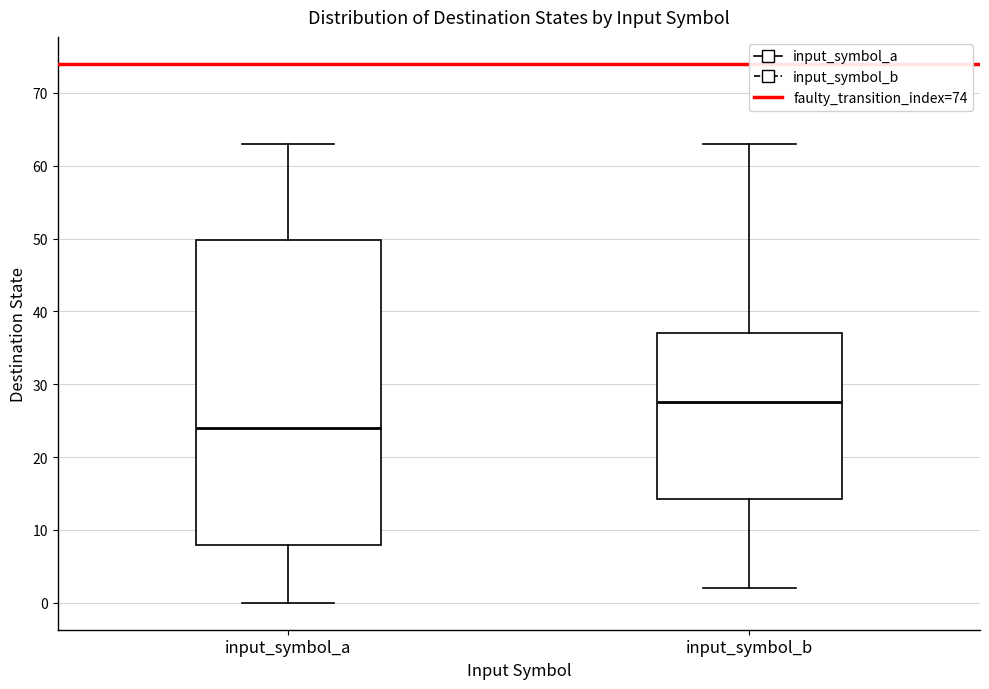

Reading left to right, read every box against the y-axis: the position of its median line, the range the box covers, and the ends of its whiskers. The values are not printed on the chart, so give them approximately, as read against the axis.

input_symbol_a: median 24, box 8 to 50, whiskers 0 to 63
input_symbol_b: median 28, box 14 to 37, whiskers 2 to 63